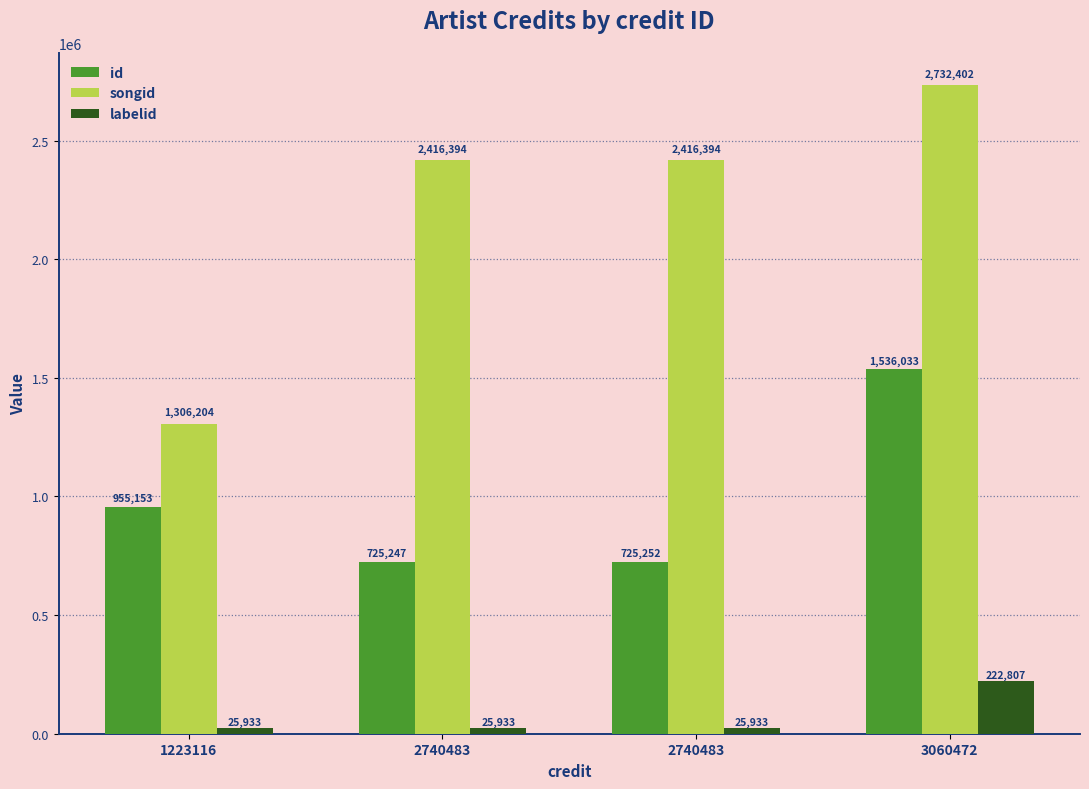

Does the chart contain stacked bars?

No